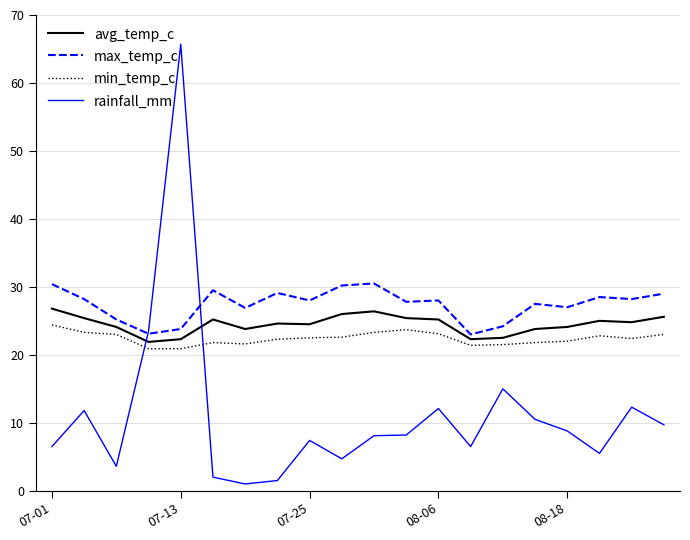

At how many categories does at least one series exceed 53?

1